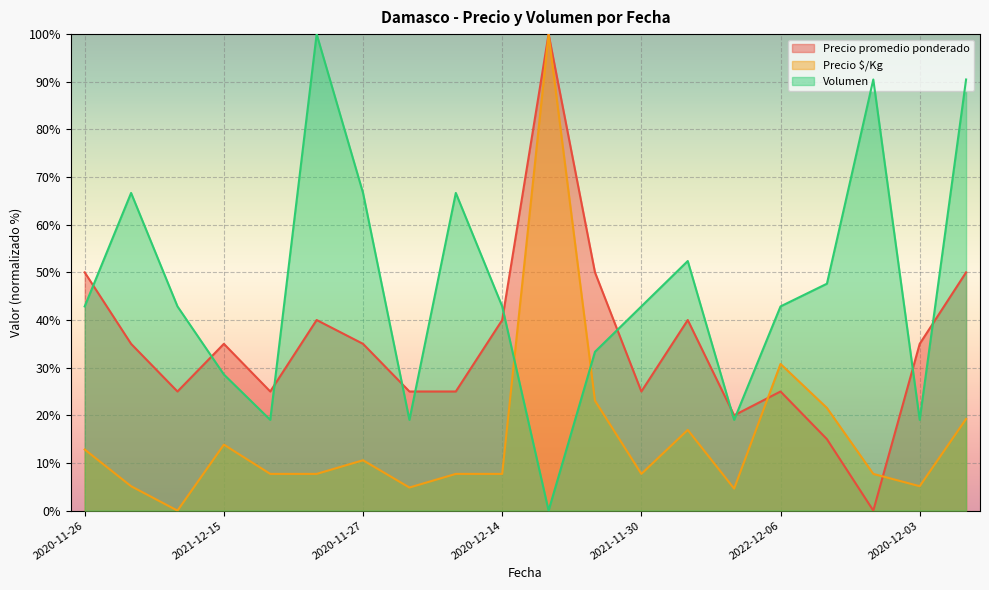

What is the average value of the Volumen series?

46.7